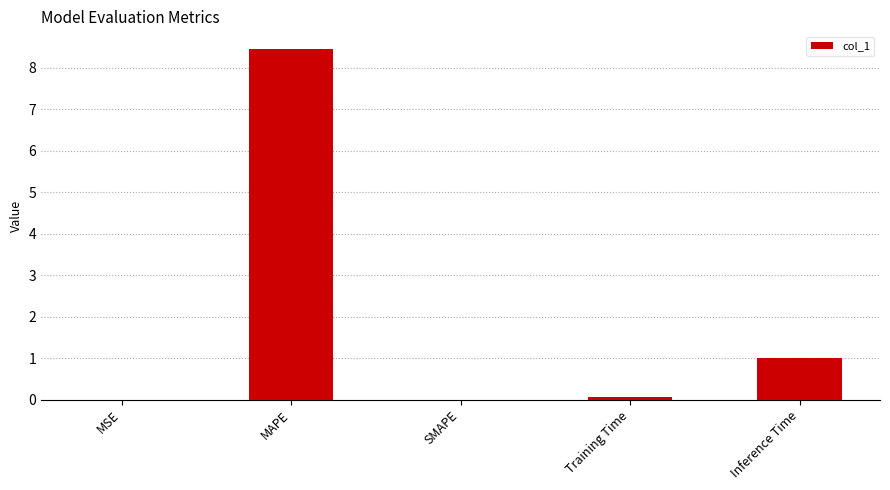

At which label is the value closest to 4?

Inference Time